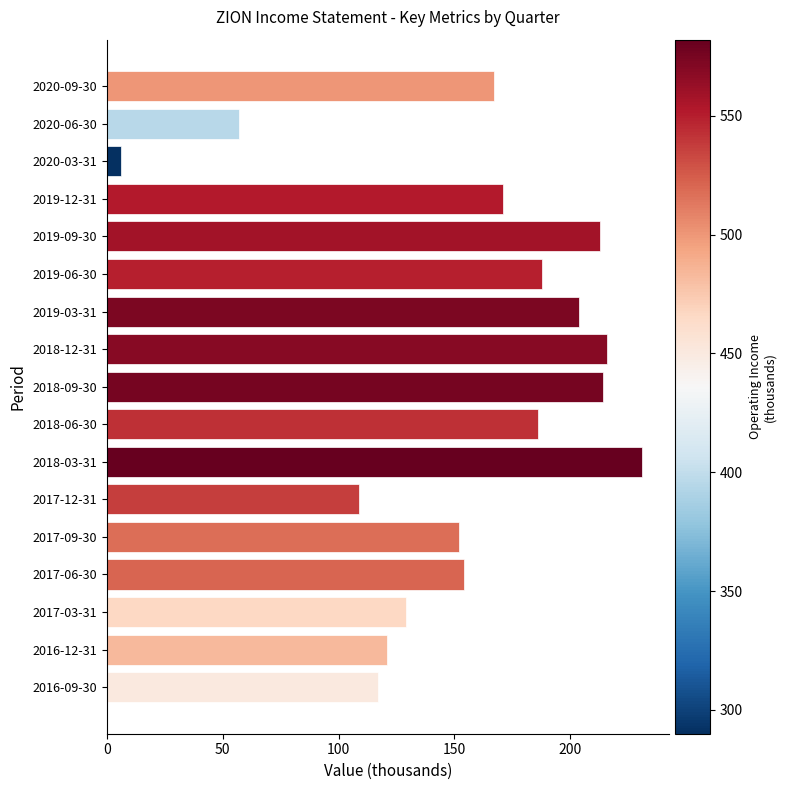

Read the value at 2018-12-31.

216.0